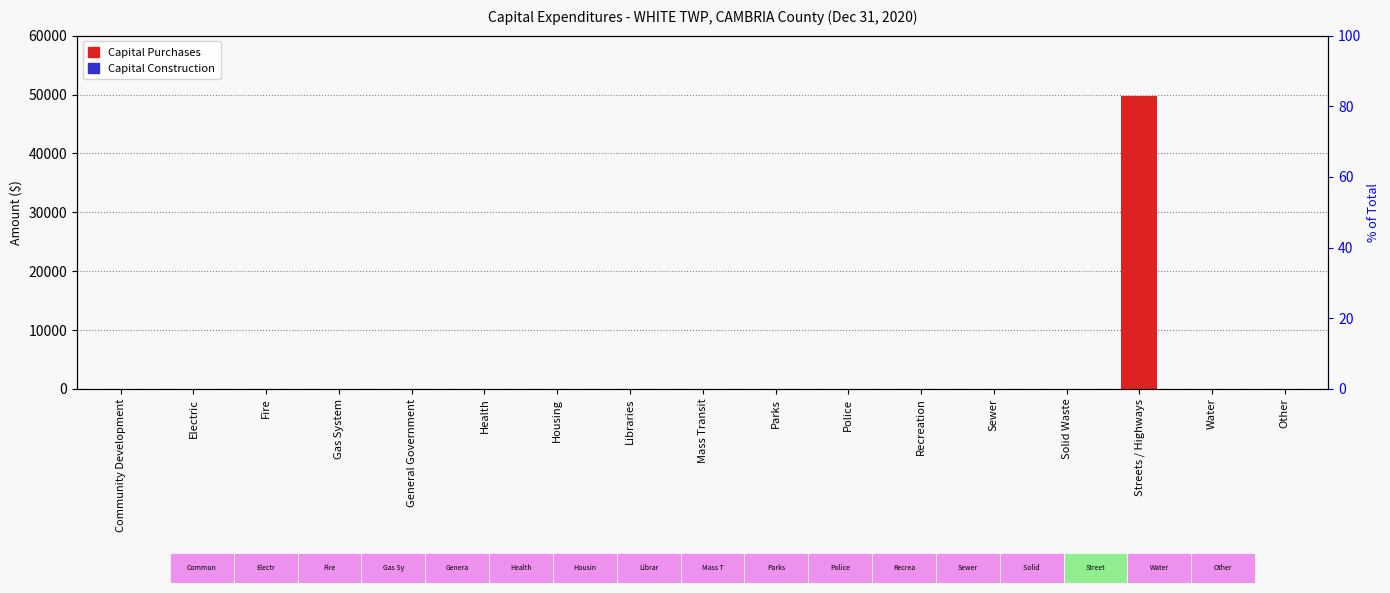

Is the value of Capital Construction at General Government greater than the value of Capital Purchases at Police?

No